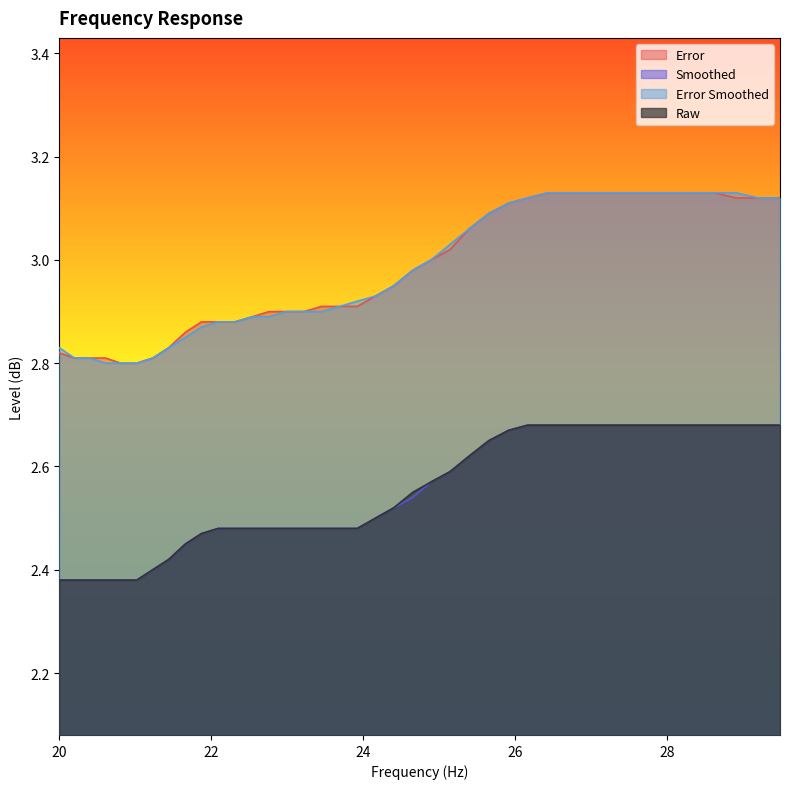

Where is raw nearest to the value 2?

20.0